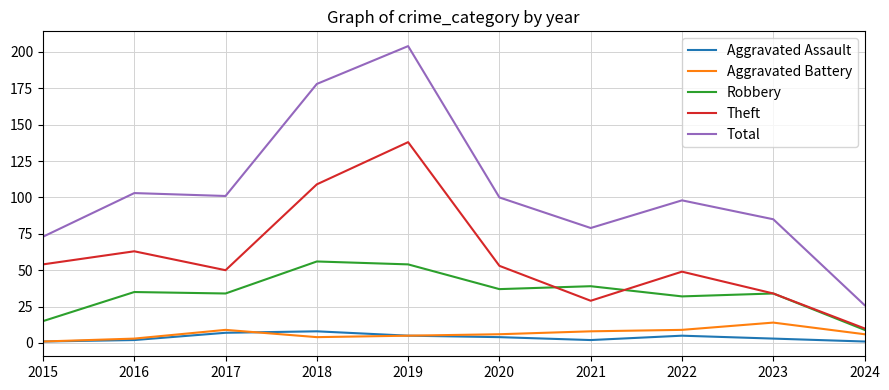

How many interior local peaks does the Theft series have?

3